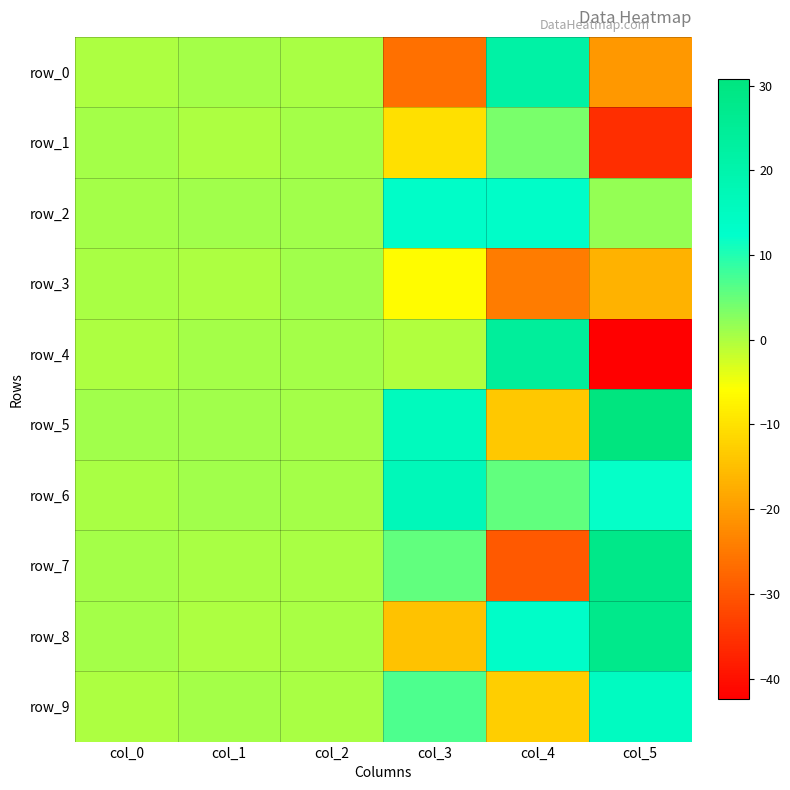

What is the difference between the row_3 values at col_3 and col_2?

7.2